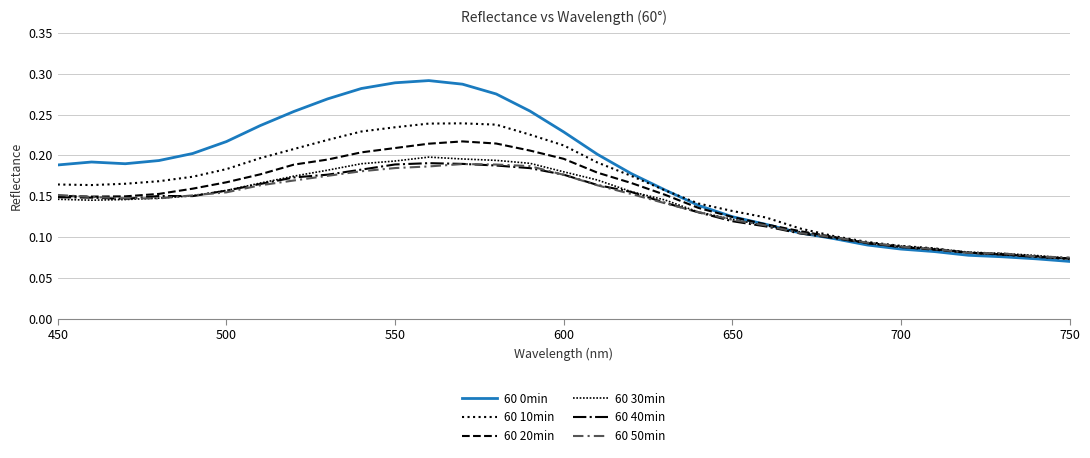

Does the chart display data point markers on the line(s)?

No